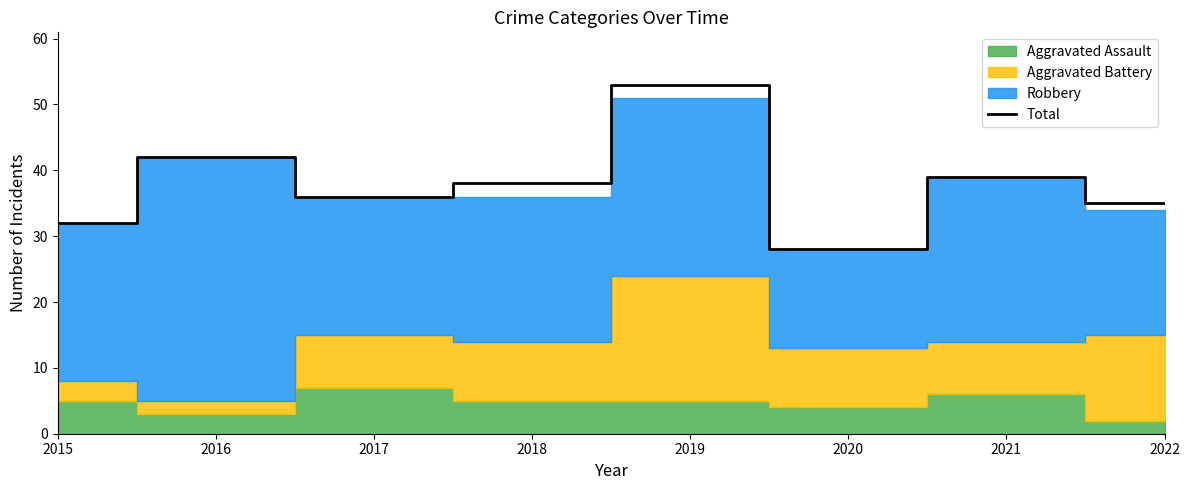

List the labels in order of value, largest first.

2019, 2016, 2021, 2018, 2017, 2022, 2015, 2020